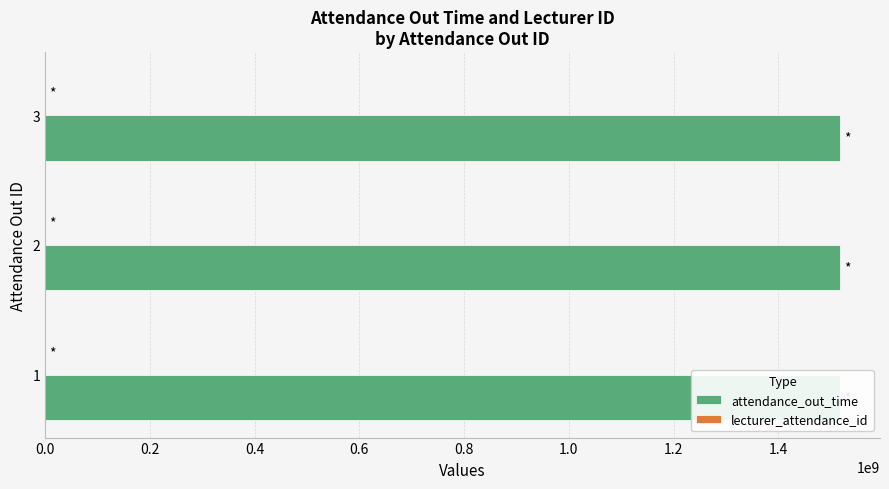

How many data points in lecturer_attendance_id are above 2?

1